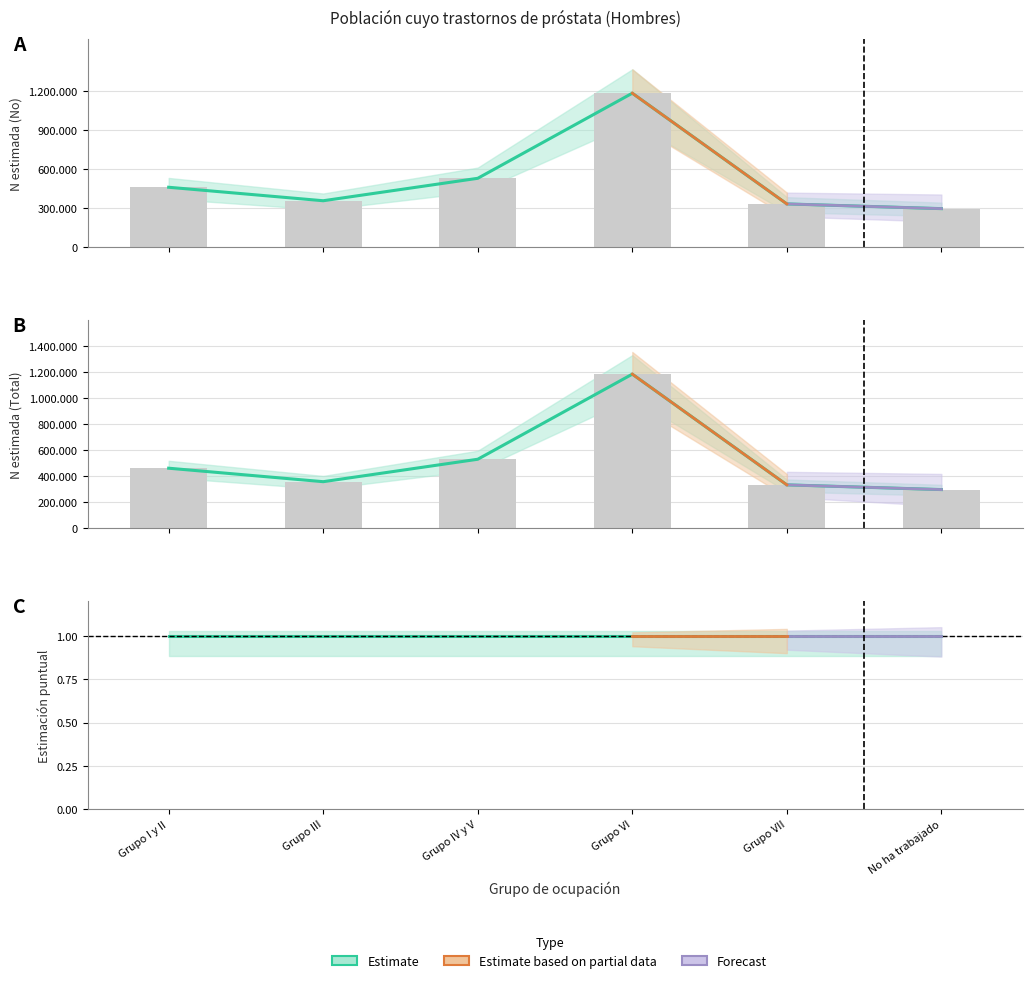

What is the difference between the maximum and minimum values in the N (estimada) - Total series?

886317